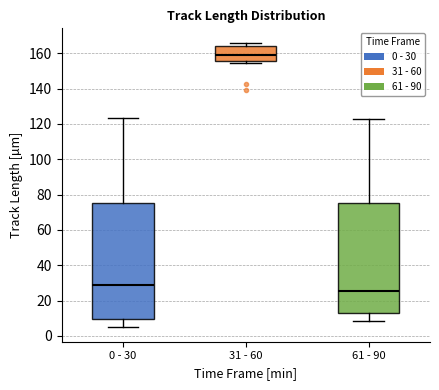

Which box's median line is the highest?

31 - 60